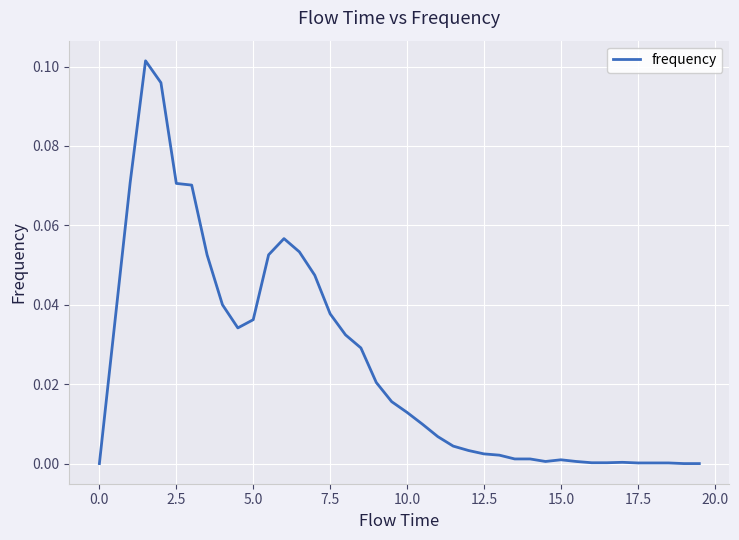

The chart shows a value of 0.0 at 15.0. True or false?

True